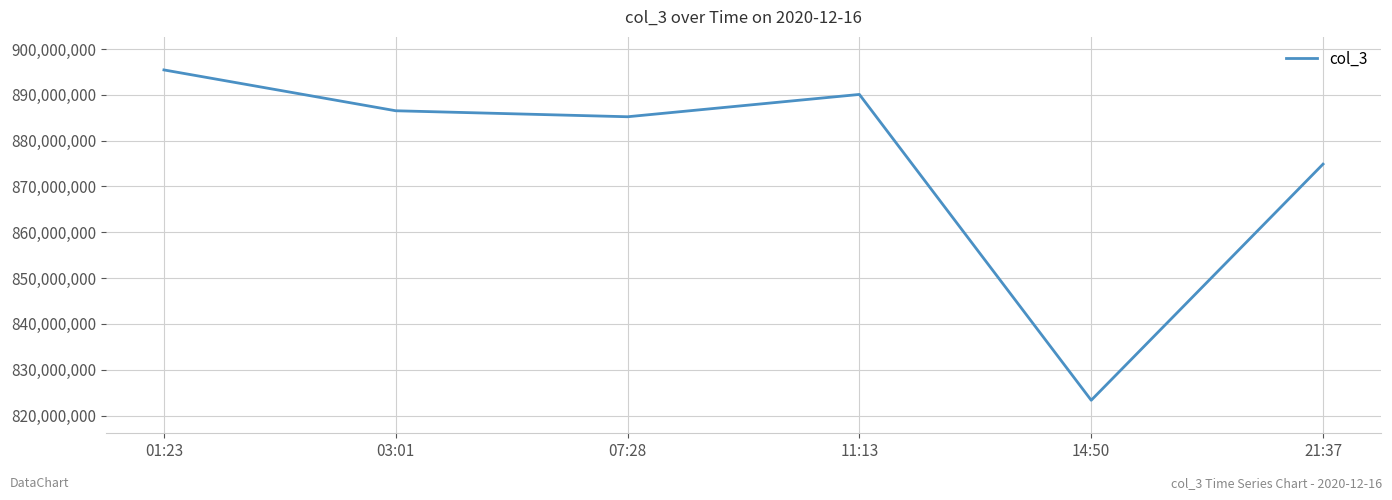

What is the greatest value displayed?

895432460